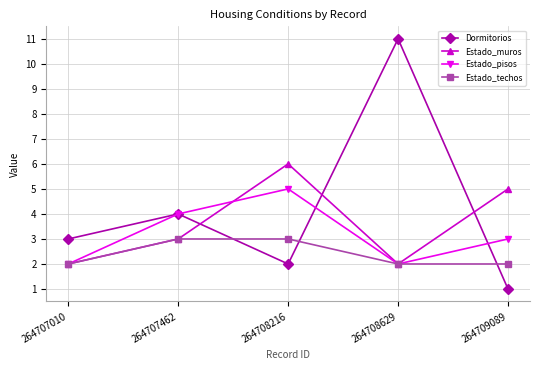

The value of Estado_pisos at 264708216 is 5. True or false?

True